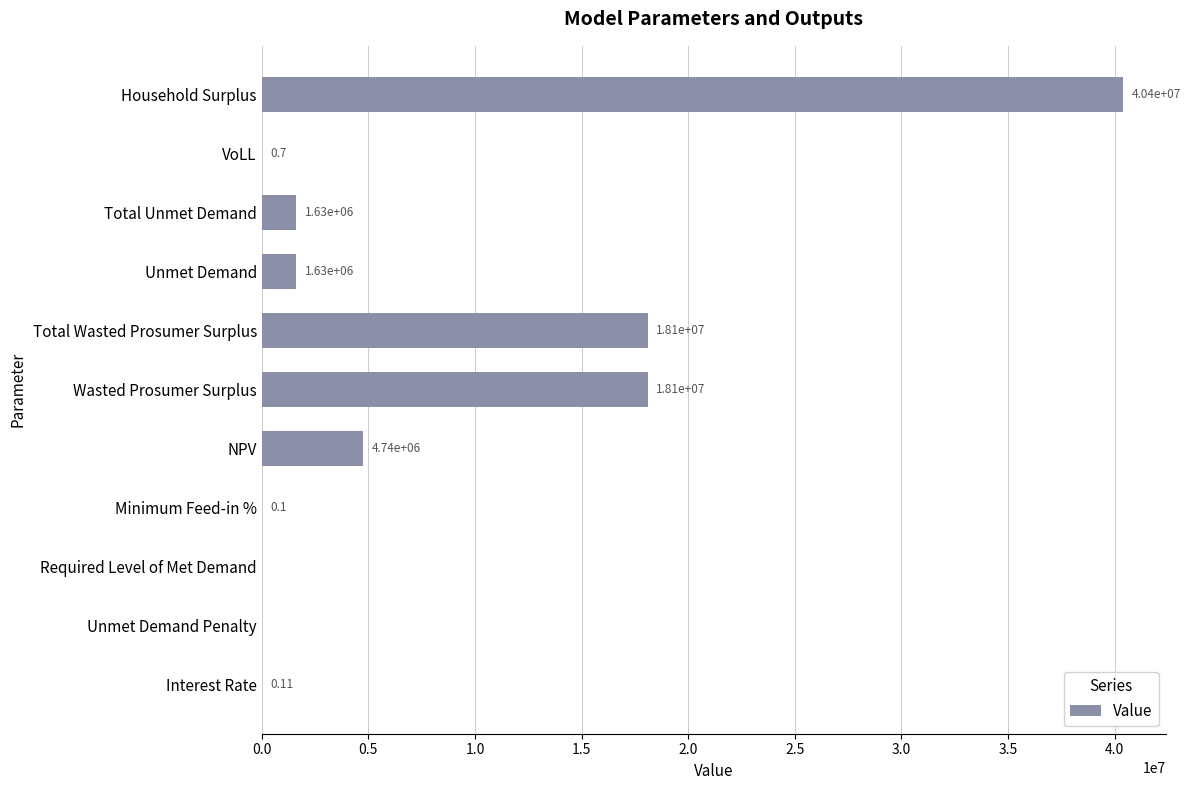

What is the change in value from Required Level of Met Demand to Household Surplus?

+40401729.0